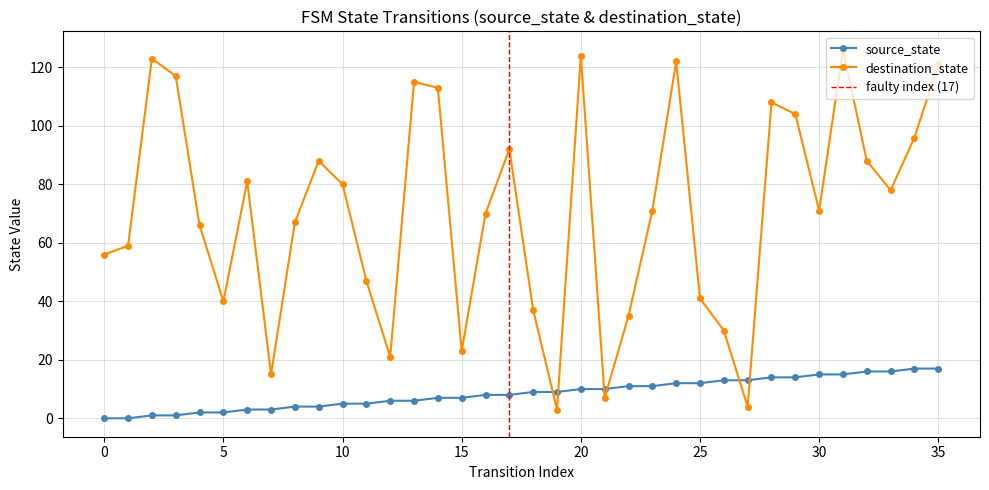

How many interior local valleys does the destination_state series have?

9